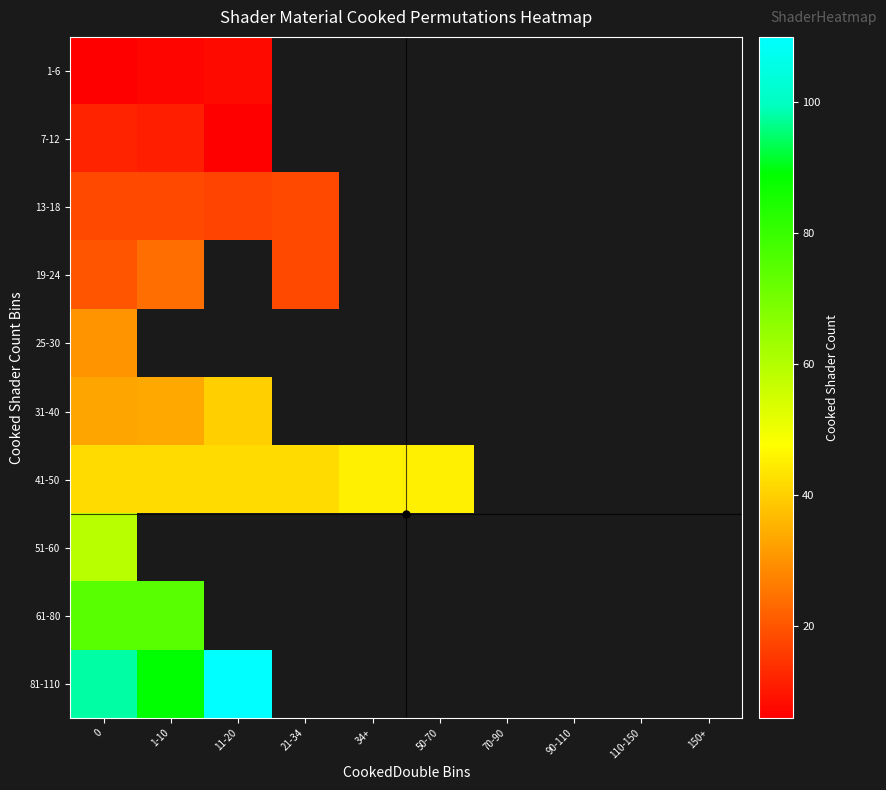

What is the difference between the maximum and minimum values in the 13-18 series?

1.0